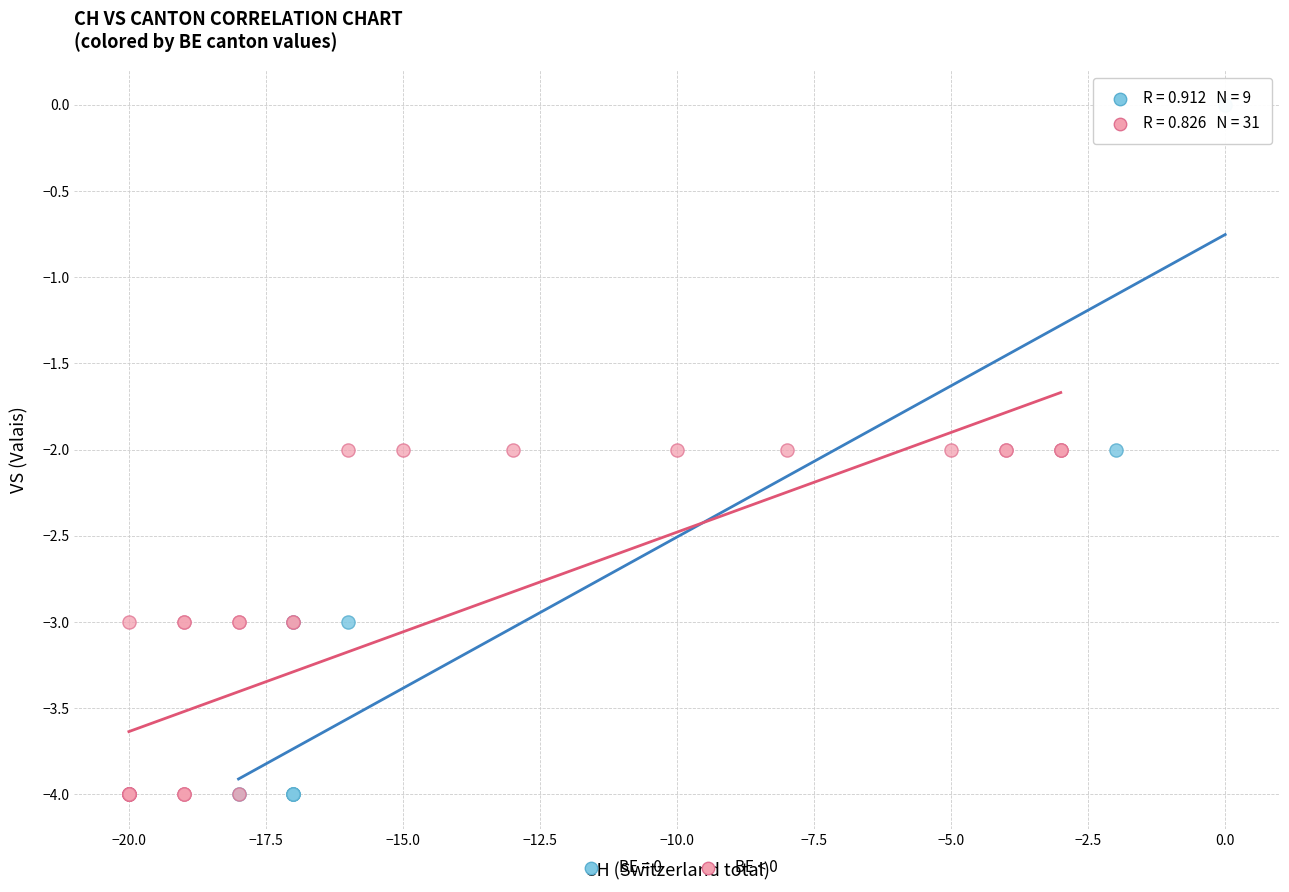

Which series reaches the maximum Y coordinate?

BE = 0